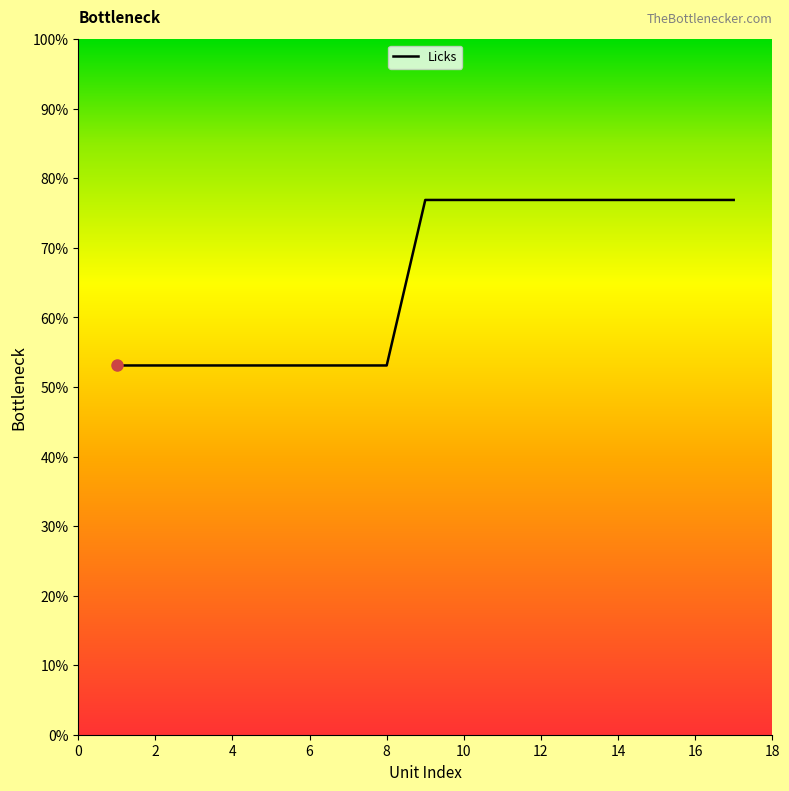

What is the smallest value displayed?

53.1